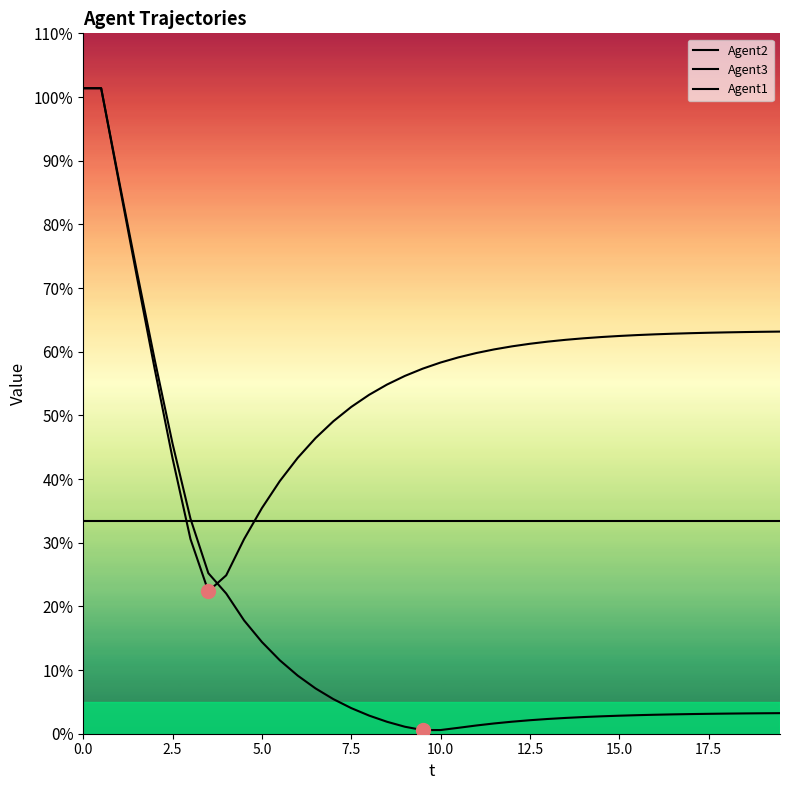

How many series are shown in this chart?

3